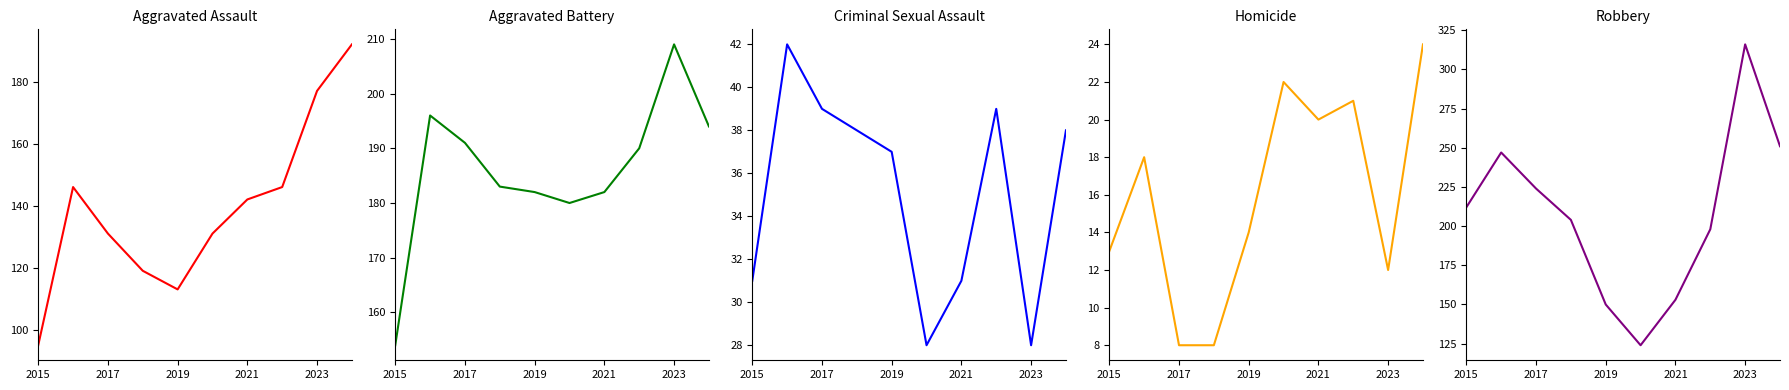

How many data points does each series have?

10